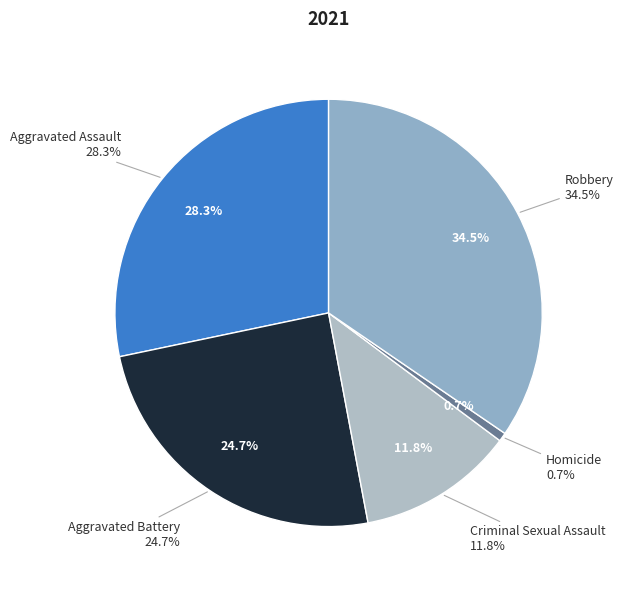

How many slices are in this pie chart?

5